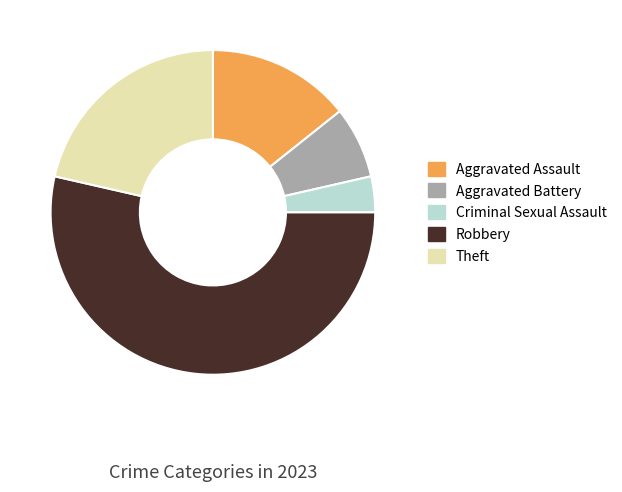

Rank the categories by value from lowest to highest.

Criminal Sexual Assault, Aggravated Battery, Aggravated Assault, Theft, Robbery